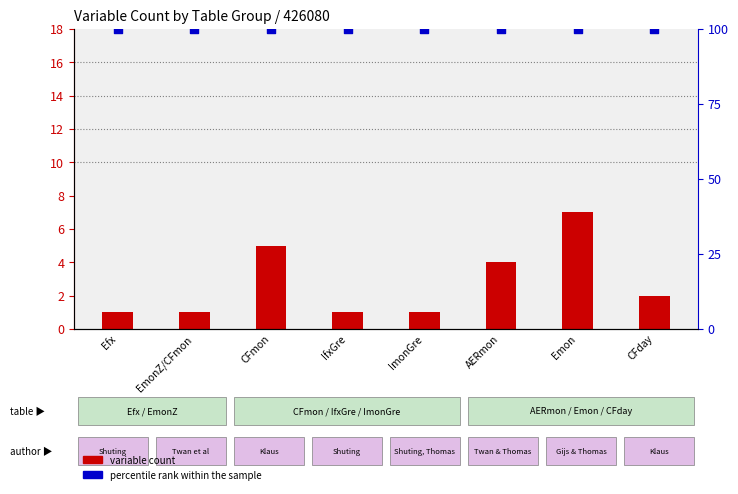

Which series reaches the maximum Y coordinate?

percentile rank within the sample